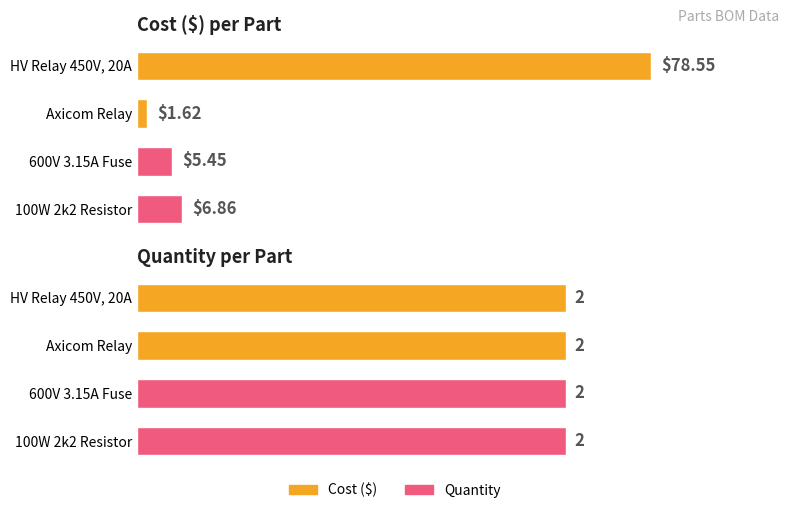

How many data points does each series have?

4